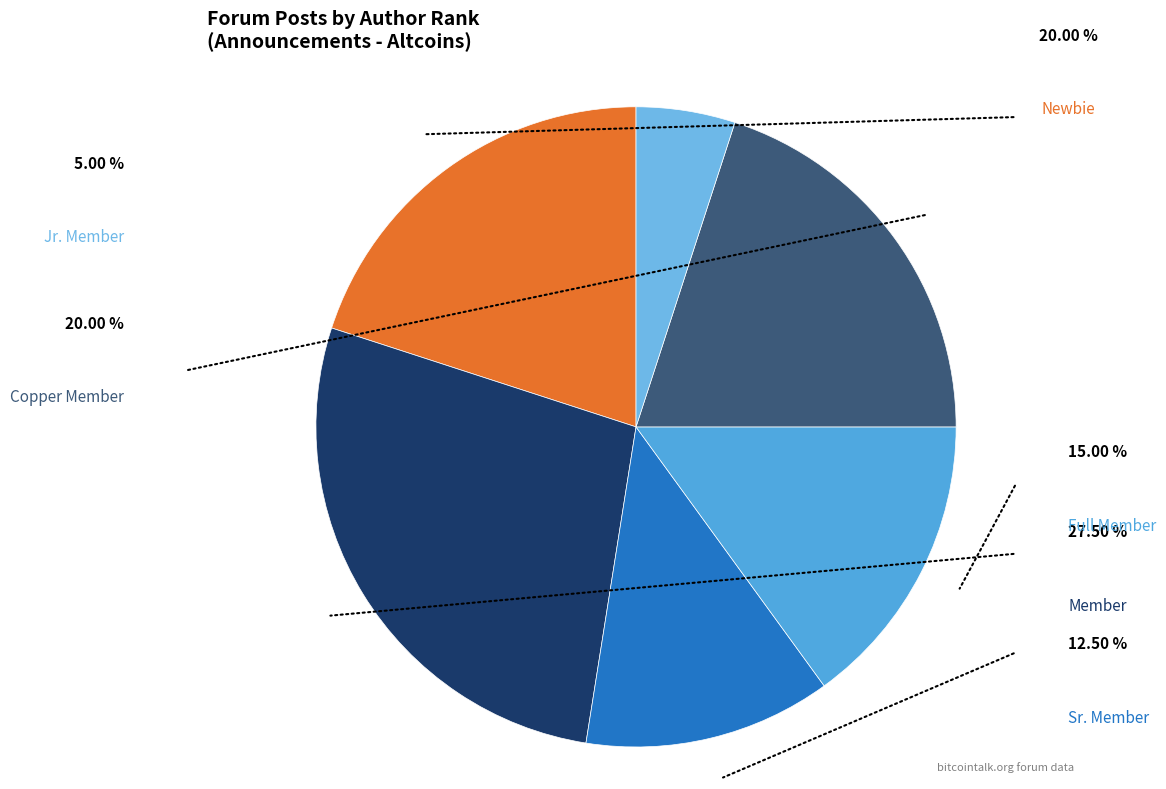

How many segments does this pie chart have?

6